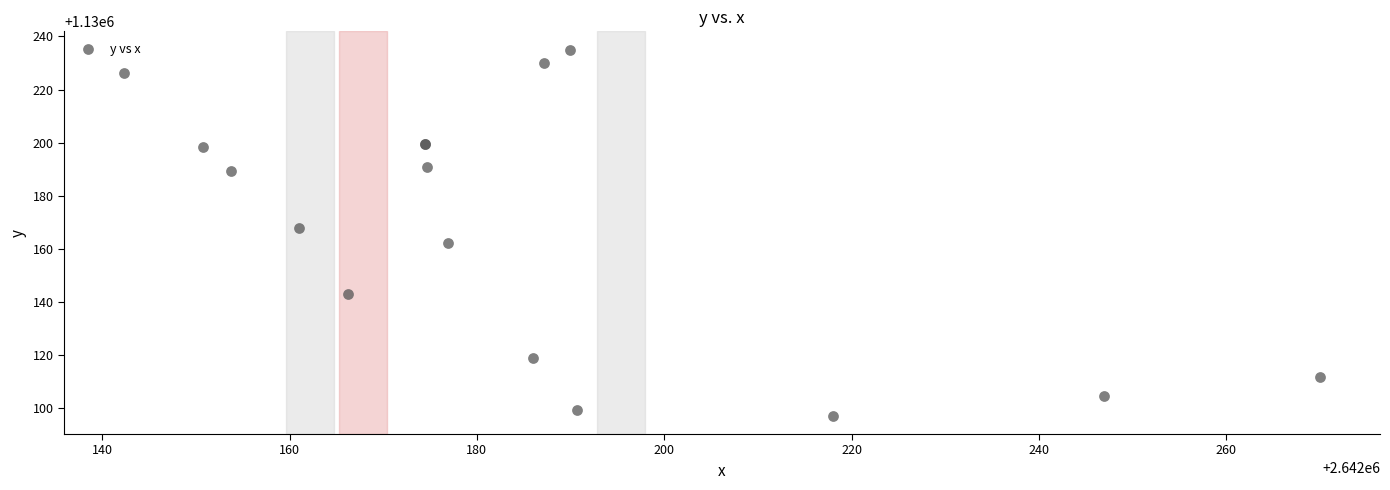

What Y value in the scatter plot is closest to 1130166?

1130167.8